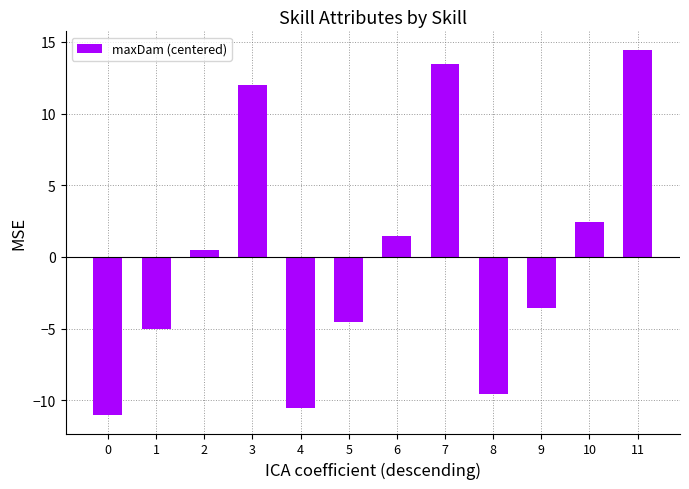

Count the number of data series in this chart.

1